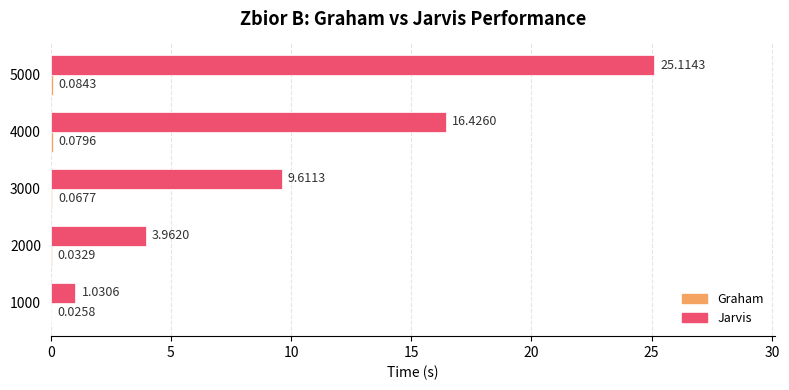

Which series has the largest total across all categories?

Jarvis